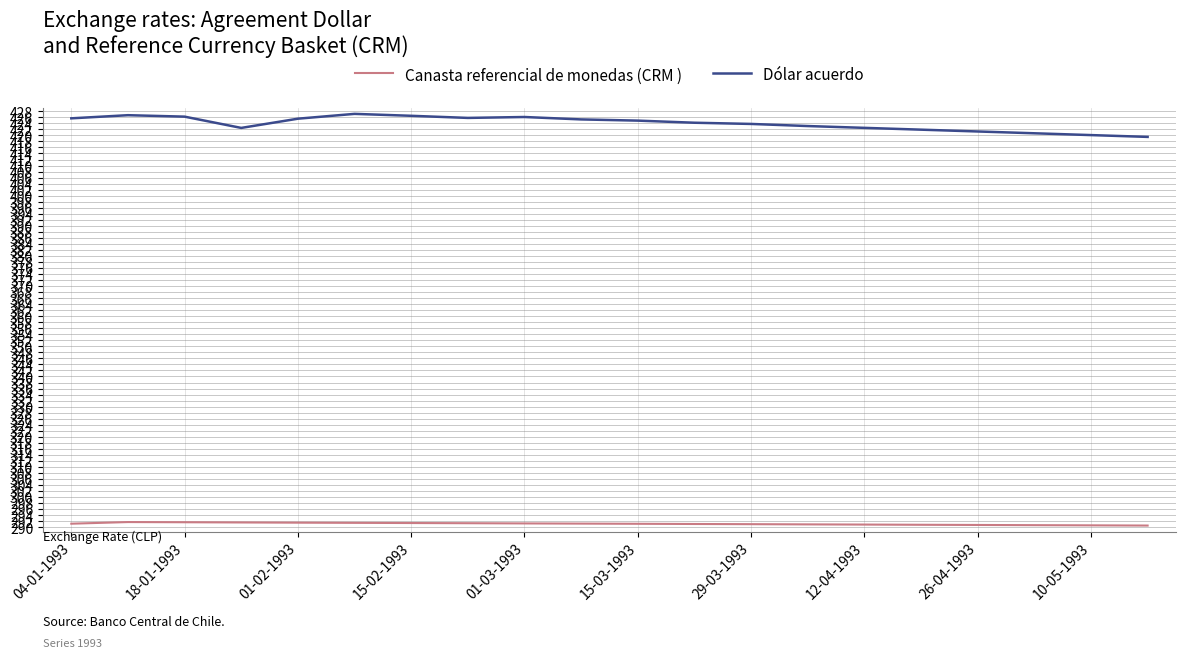

How many categories are shown in the chart?

20